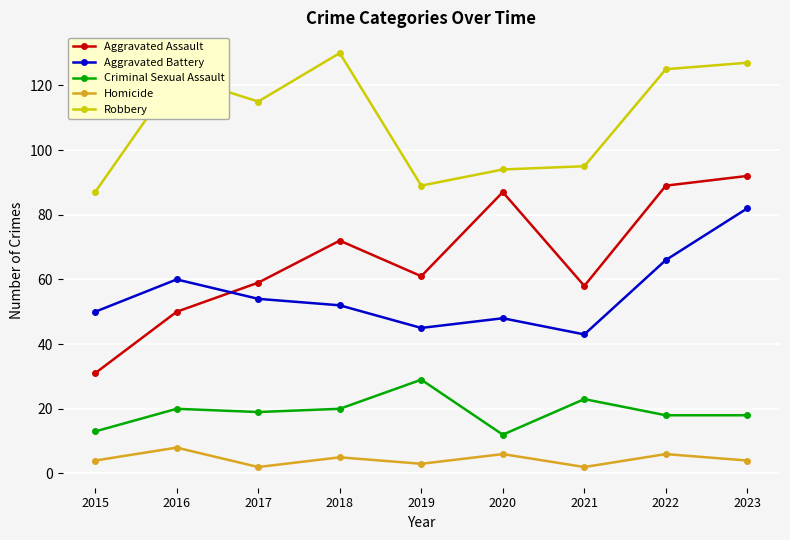

At 2022, list the series in order from largest to smallest.

Robbery, Aggravated Assault, Aggravated Battery, Criminal Sexual Assault, Homicide